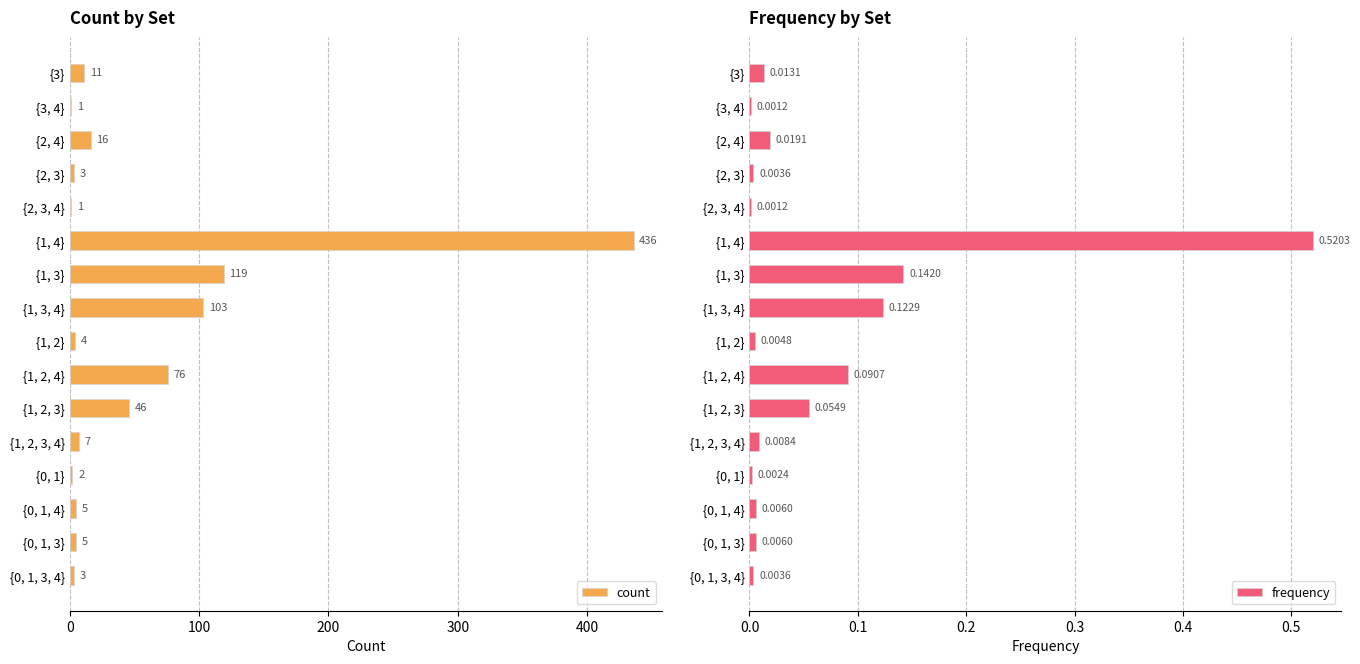

The count series shows 78 at {1, 2, 3}. True or false?

False